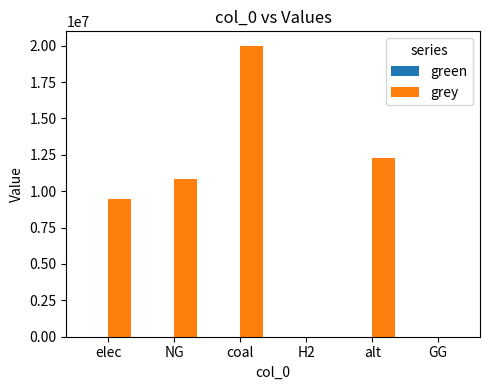

Between NG and GG, which is larger?

NG